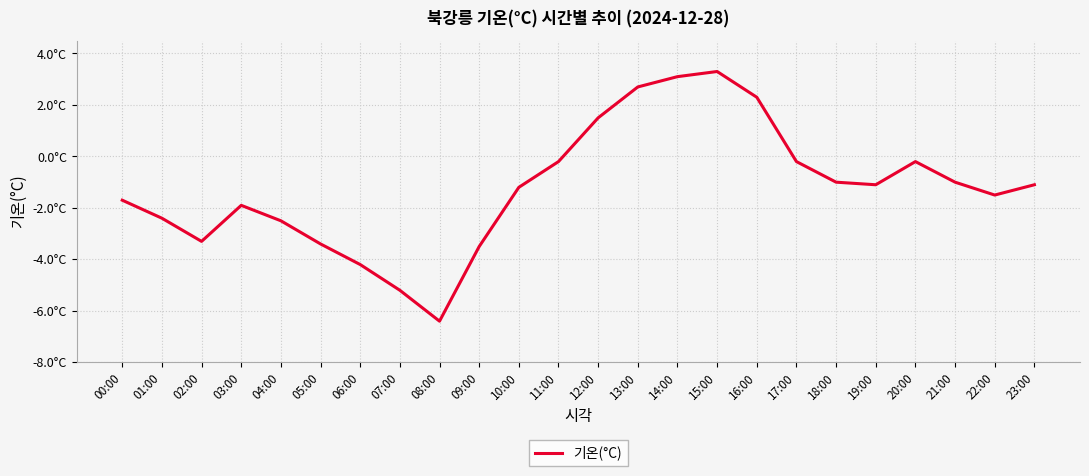

Between 20:00 and 08:00, which is larger?

20:00